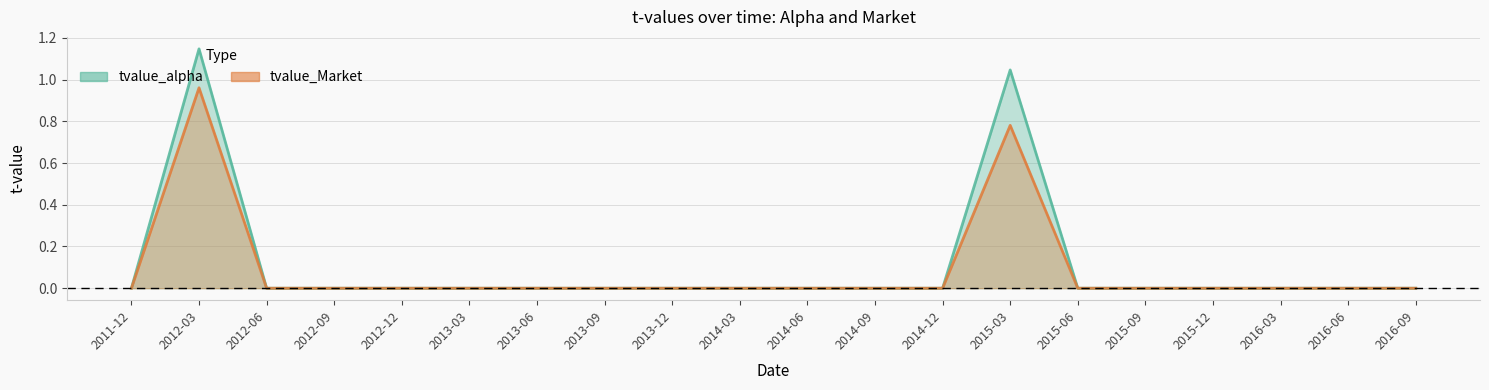

The value of tvalue_Market at 2015-12 is -0.0. True or false?

True